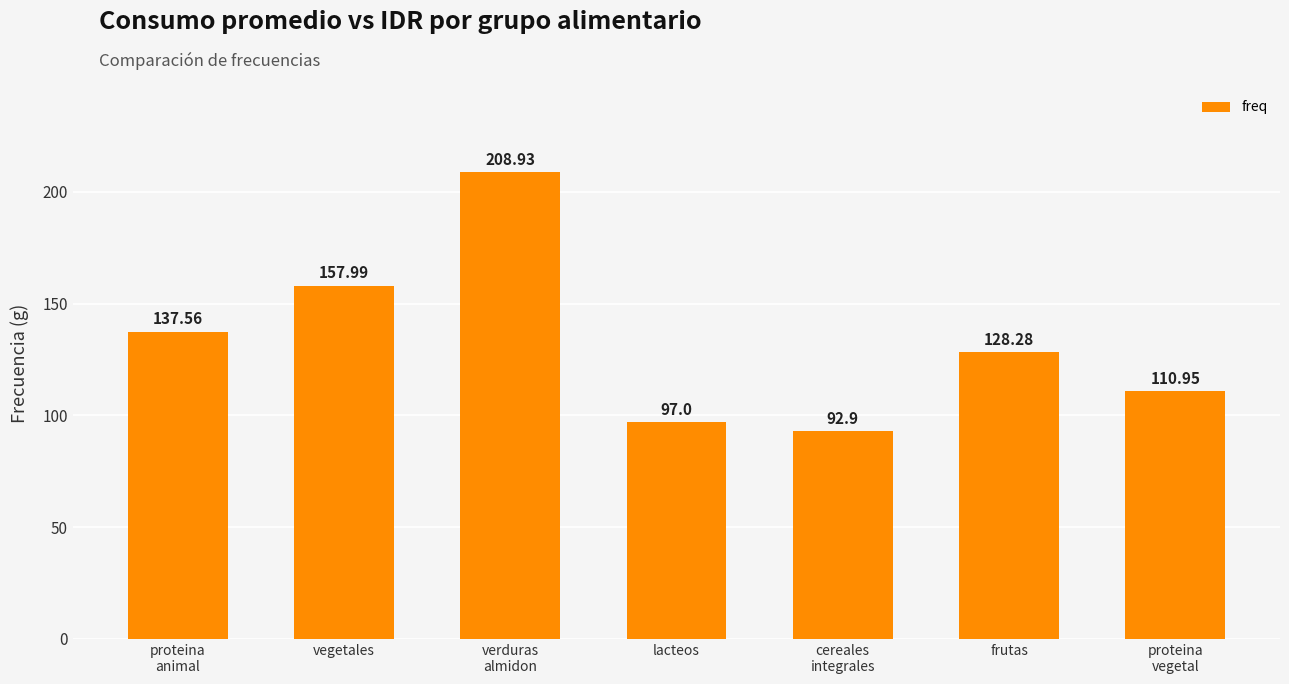

Between verduras
almidon and vegetales, which is larger?

verduras
almidon